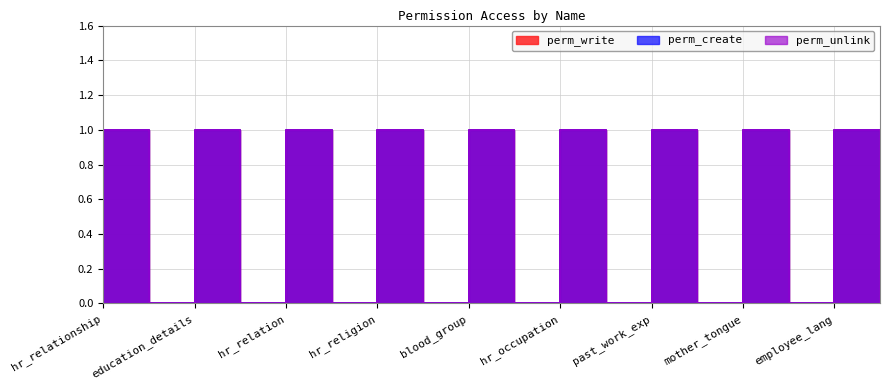

True or false: perm_write and perm_create cross at least once.

False